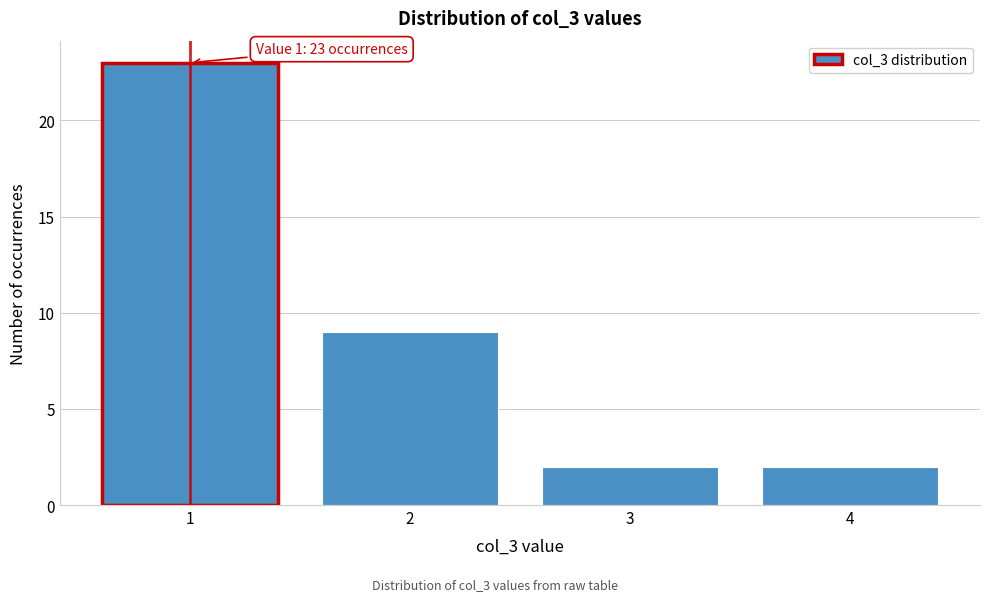

Reading left to right, extract all data points from this chart.

1=23	2=9	3=2	4=2